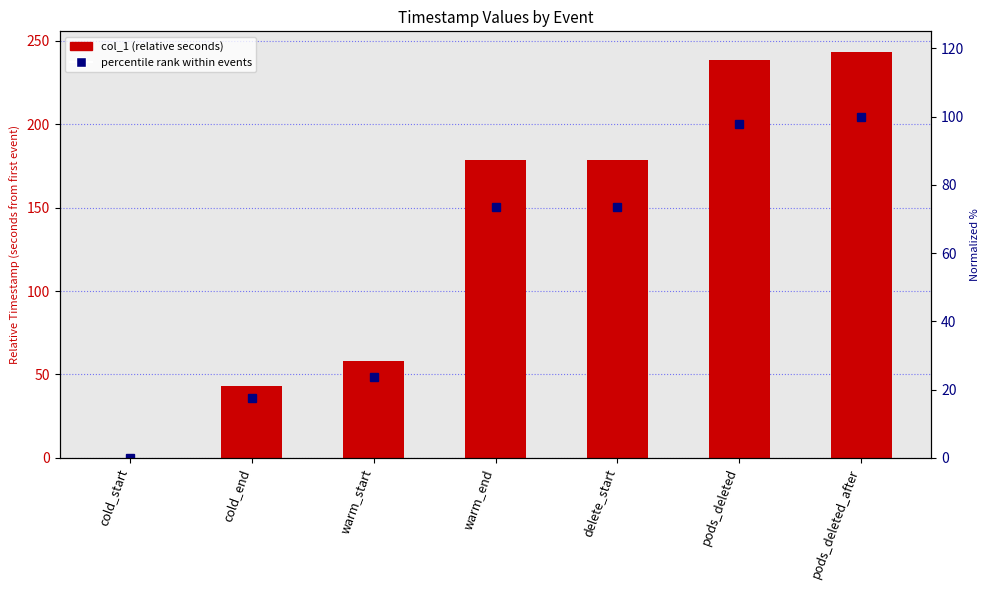

Read the col_1 value at delete_start.

178.8